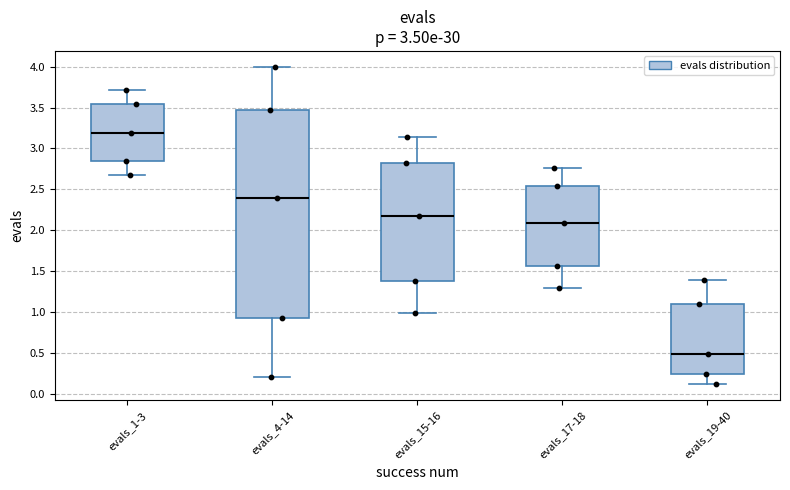

Reading left to right, transcribe this box plot: for each box, give where its median line is, the range the box spans, and where its two whiskers end, as read against the y-axis. The values are not printed on the chart, so give them approximately, as read against the axis.

evals_1-3: median 3.20, box 2.85 to 3.55, whiskers 2.65 to 3.70
evals_4-14: median 2.40, box 0.95 to 3.45, whiskers 0.20 to 4.00
evals_15-16: median 2.20, box 1.40 to 2.80, whiskers 1.00 to 3.15
evals_17-18: median 2.10, box 1.55 to 2.55, whiskers 1.30 to 2.75
evals_19-40: median 0.50, box 0.25 to 1.10, whiskers 0.10 to 1.40